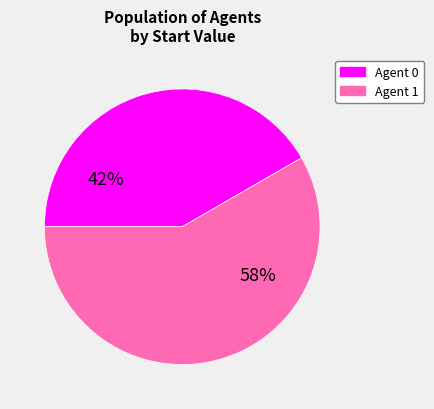

Do Agent 1 and Agent 0 together represent more than half of the pie?

Yes